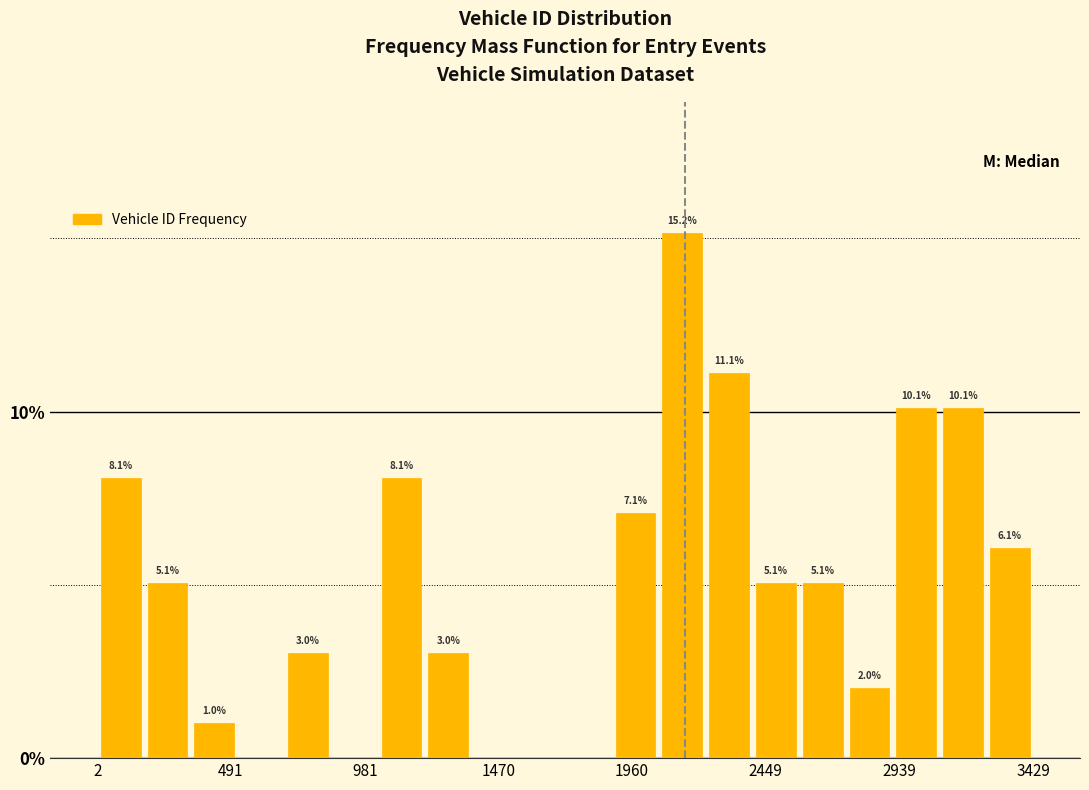

Around what value on the x-axis is the tallest bar? Give the approximate position of its centre, as read against the axis.

2150